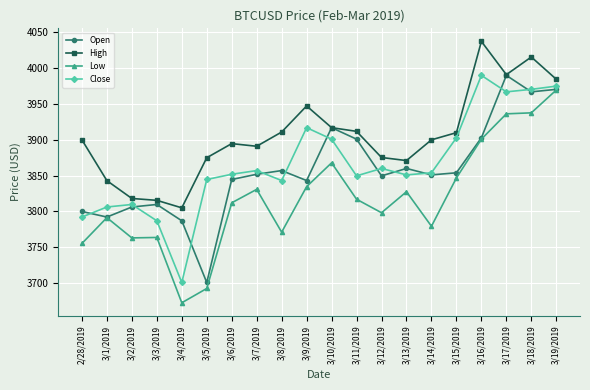

True or false: Close and Low cross at least once.

False